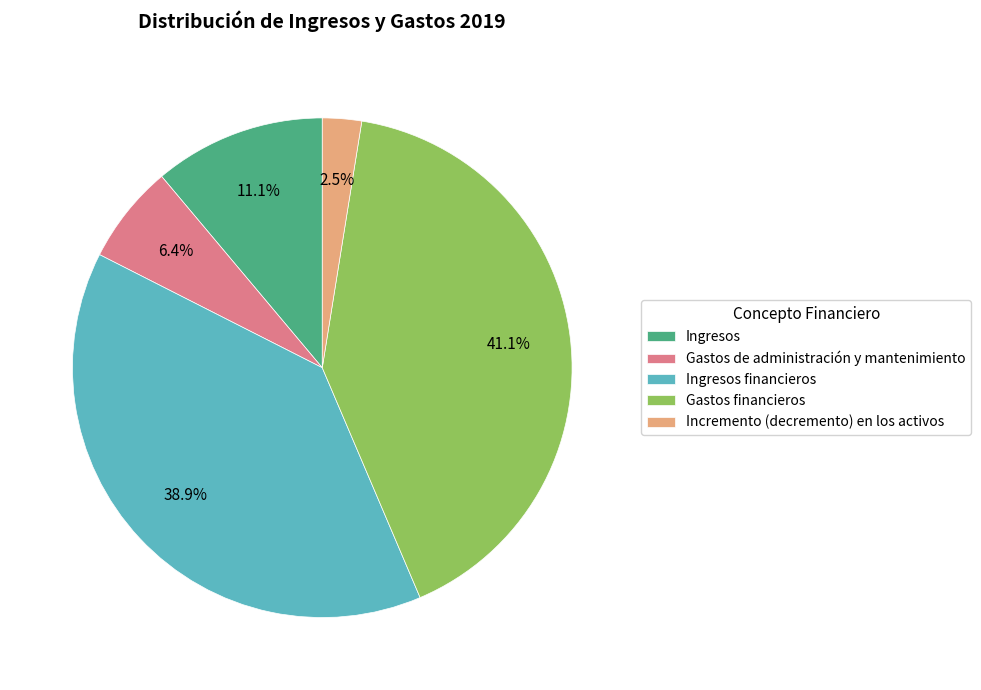

To the nearest percent, what is the combined percentage of Gastos financieros and Incremento (decremento) en los activos?

44%